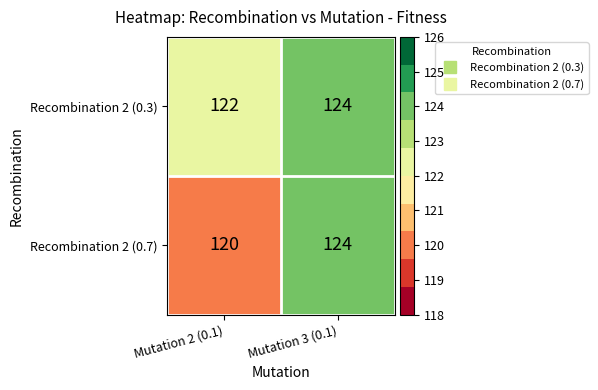

Reading right to left, what are all the values shown in this chart?

Recombination 2 (0.3): 124	122
Recombination 2 (0.7): 124	120